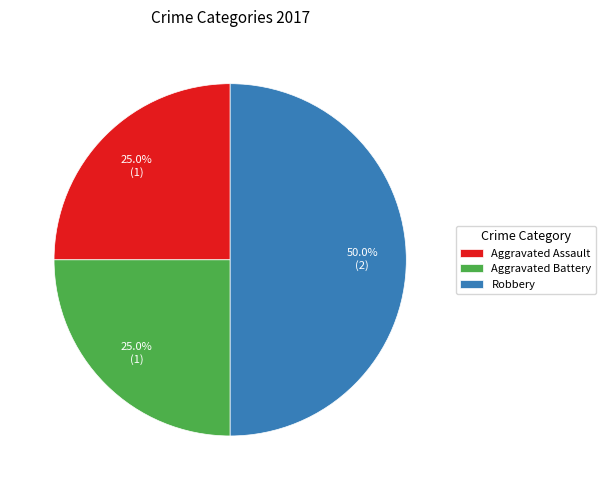

True or false: Aggravated Assault accounts for 25% of the total.

True